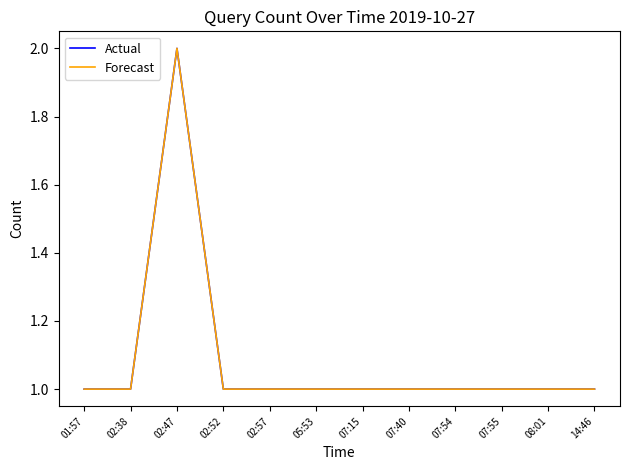

What is the total value across all series at 07:55?

2